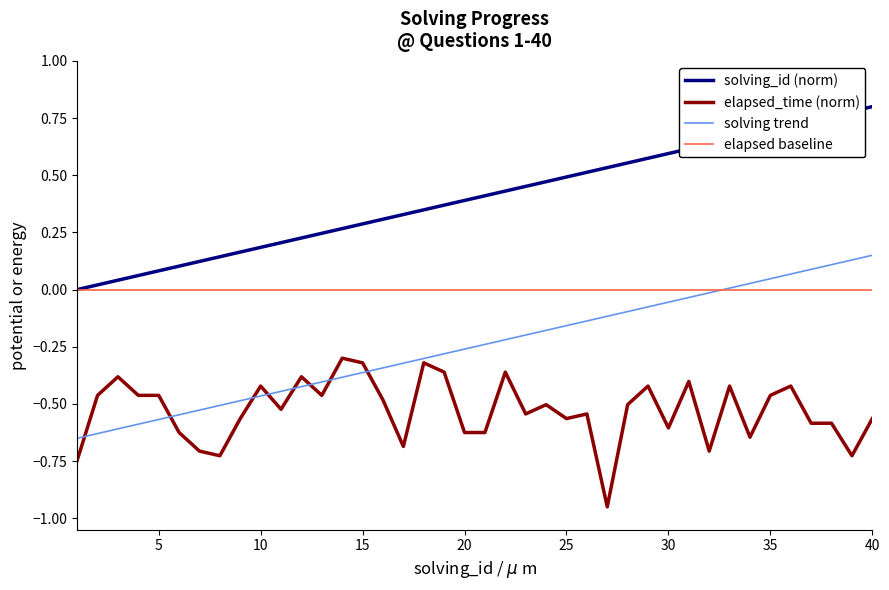

True or false: solving_id (norm) and elapsed_time (norm) cross at least once.

False